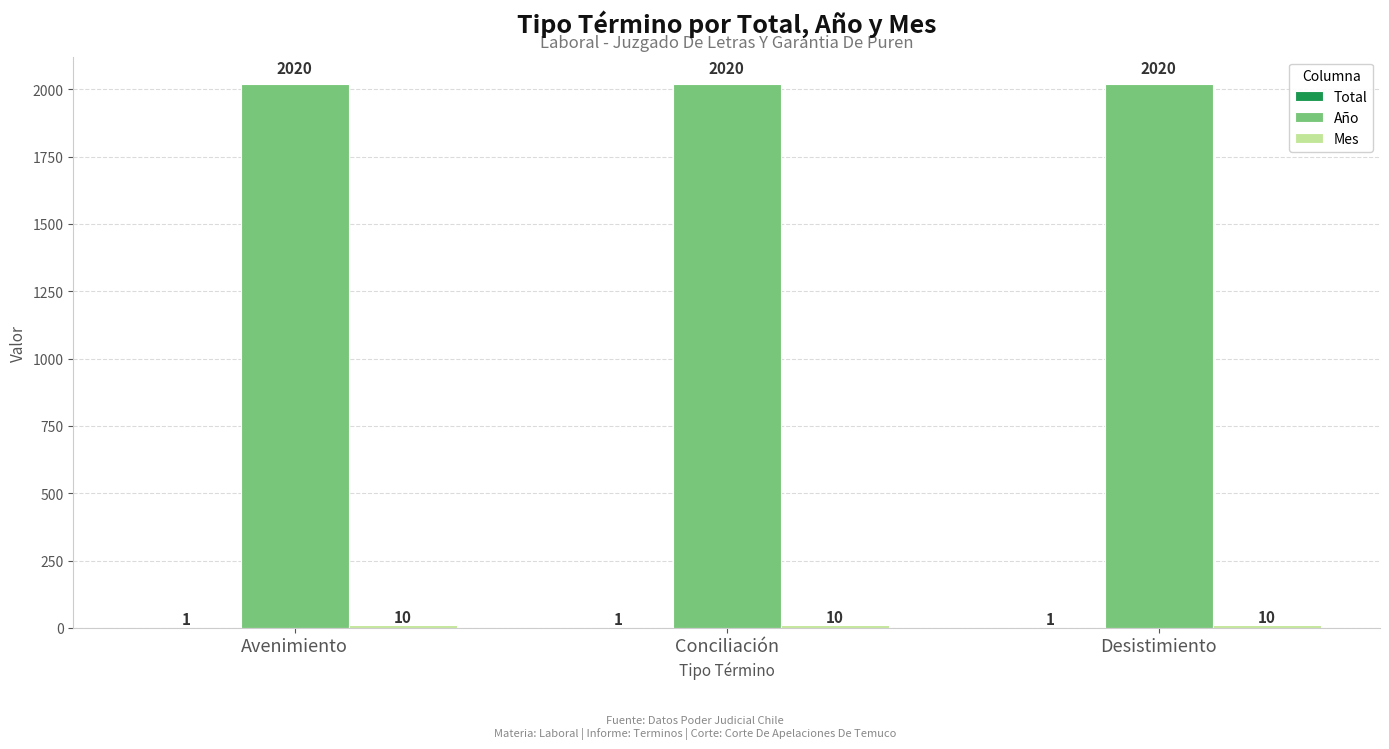

True or false: Año has a value of 2787 at Desistimiento.

False